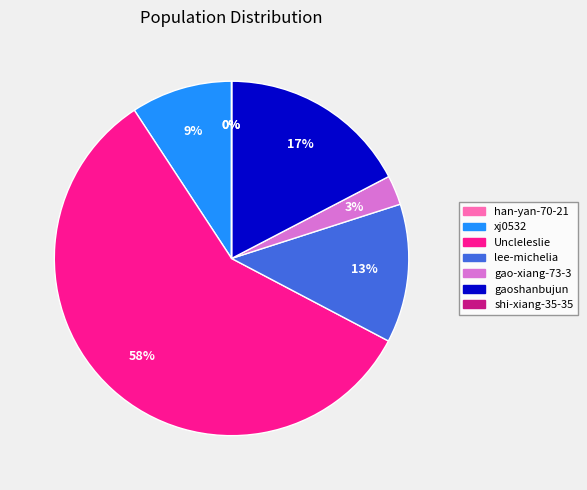

Does any single category account for the majority?

Yes